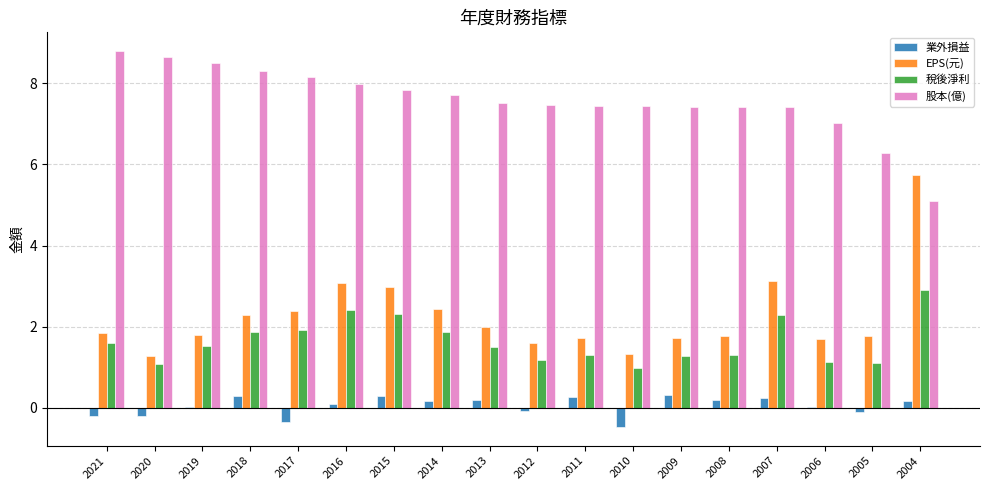

The 業外損益 series shows -0.1 at 2012. True or false?

True